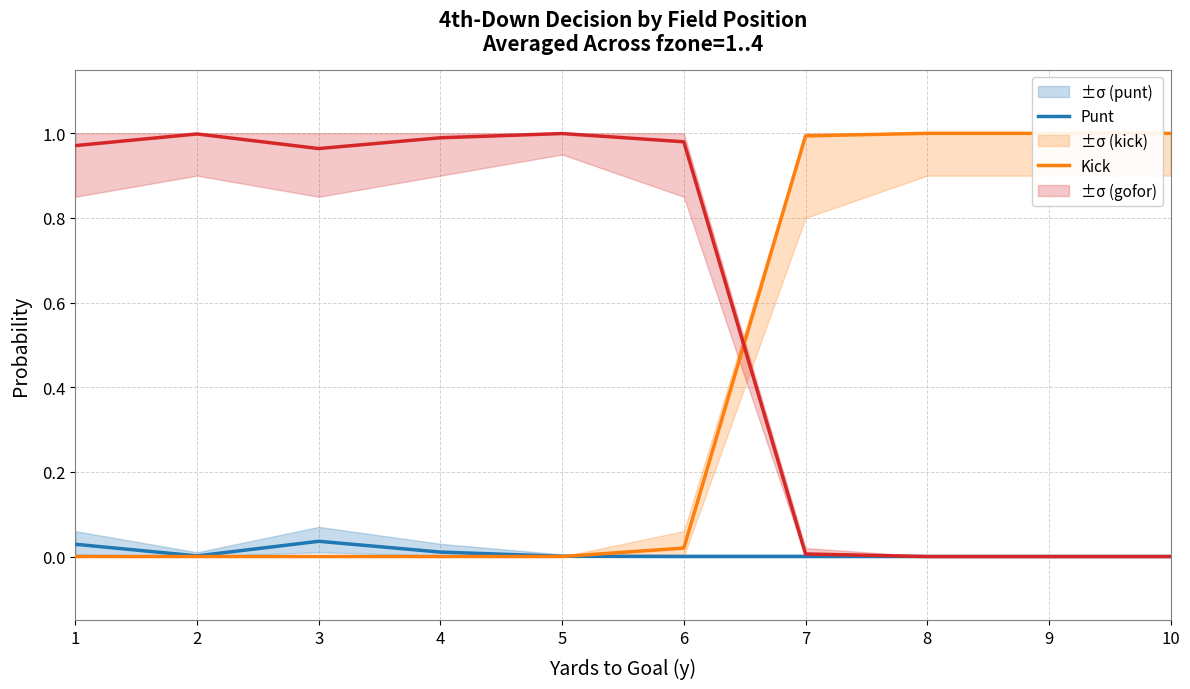

How many data points does each series have?

10